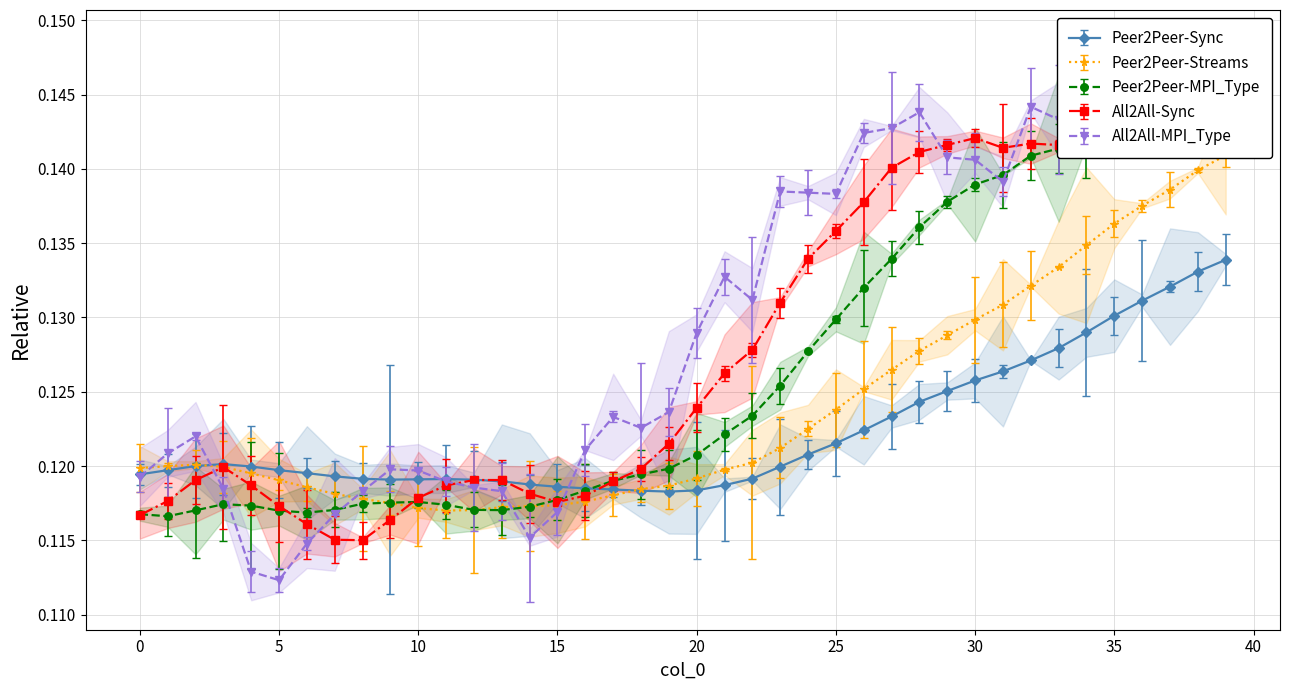

Count the Peer2Peer-Sync values in the range 0 to 1.

40